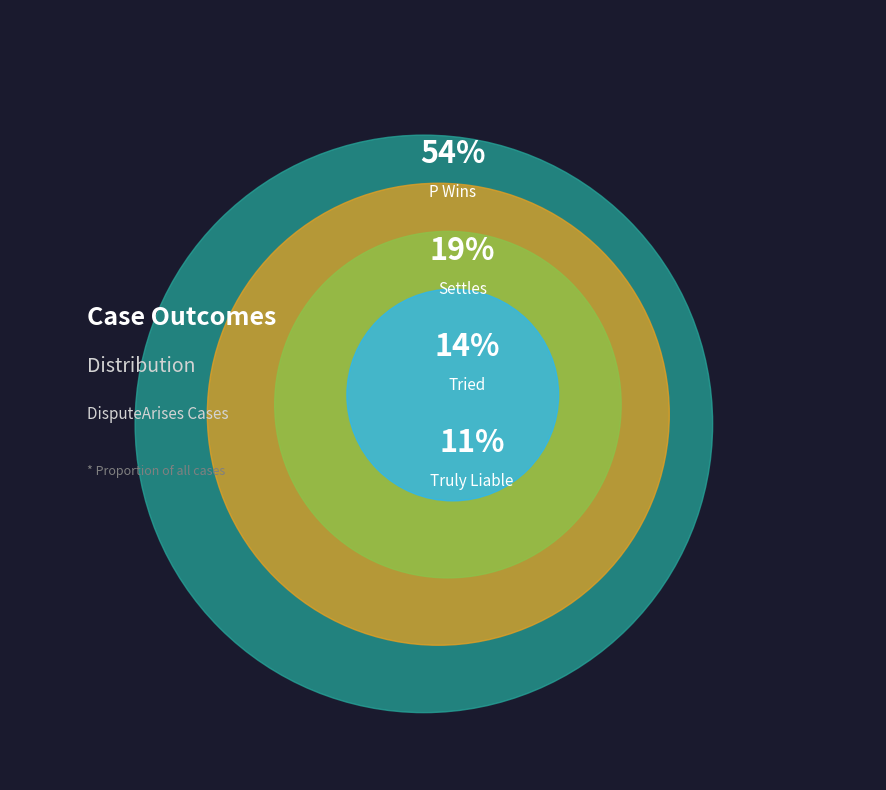

Rank the categories by value from highest to lowest.

P Wins, Settles, Tried, Truly Liable